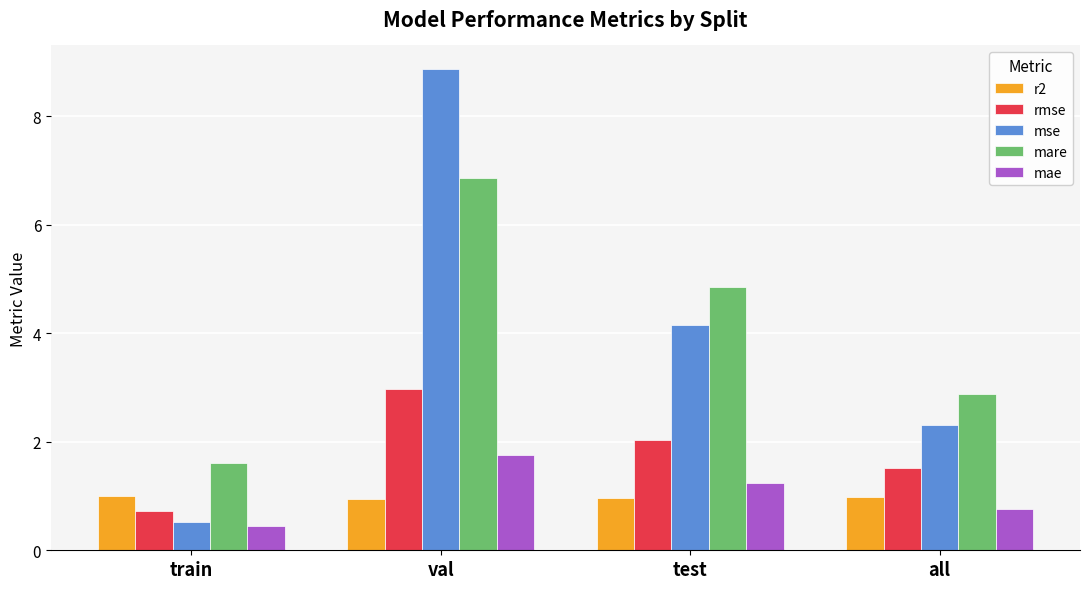

How many data points in rmse are less than 2?

2